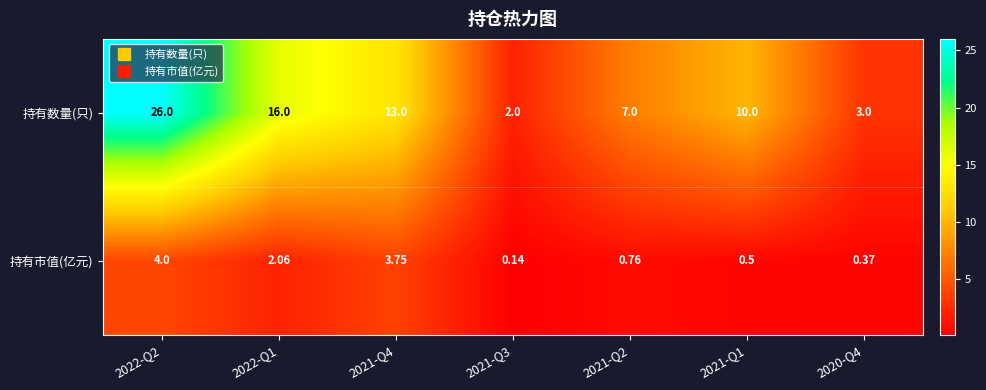

Is the value of 持有市值(亿元) at 2020-Q4 greater than the value of 持有数量(只) at 2020-Q4?

No